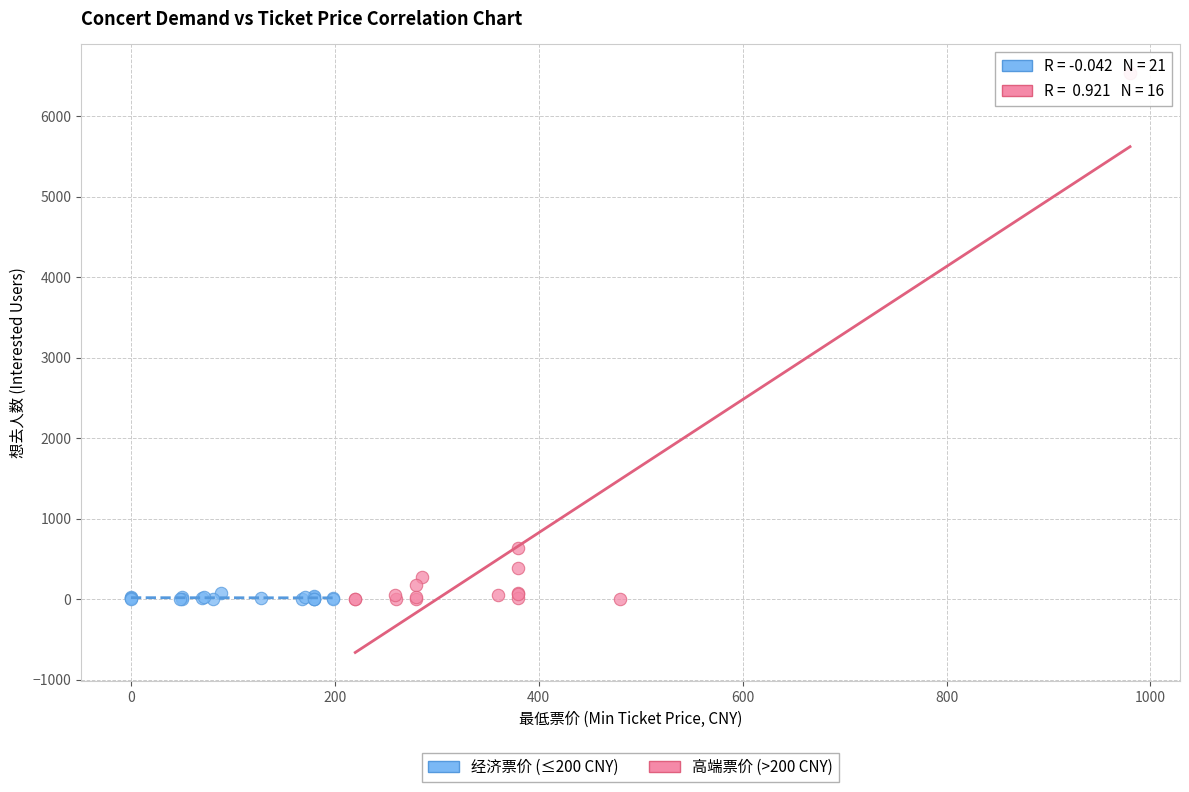

Which series has the largest Y range (max minus min)?

高端票价 (>200 CNY)